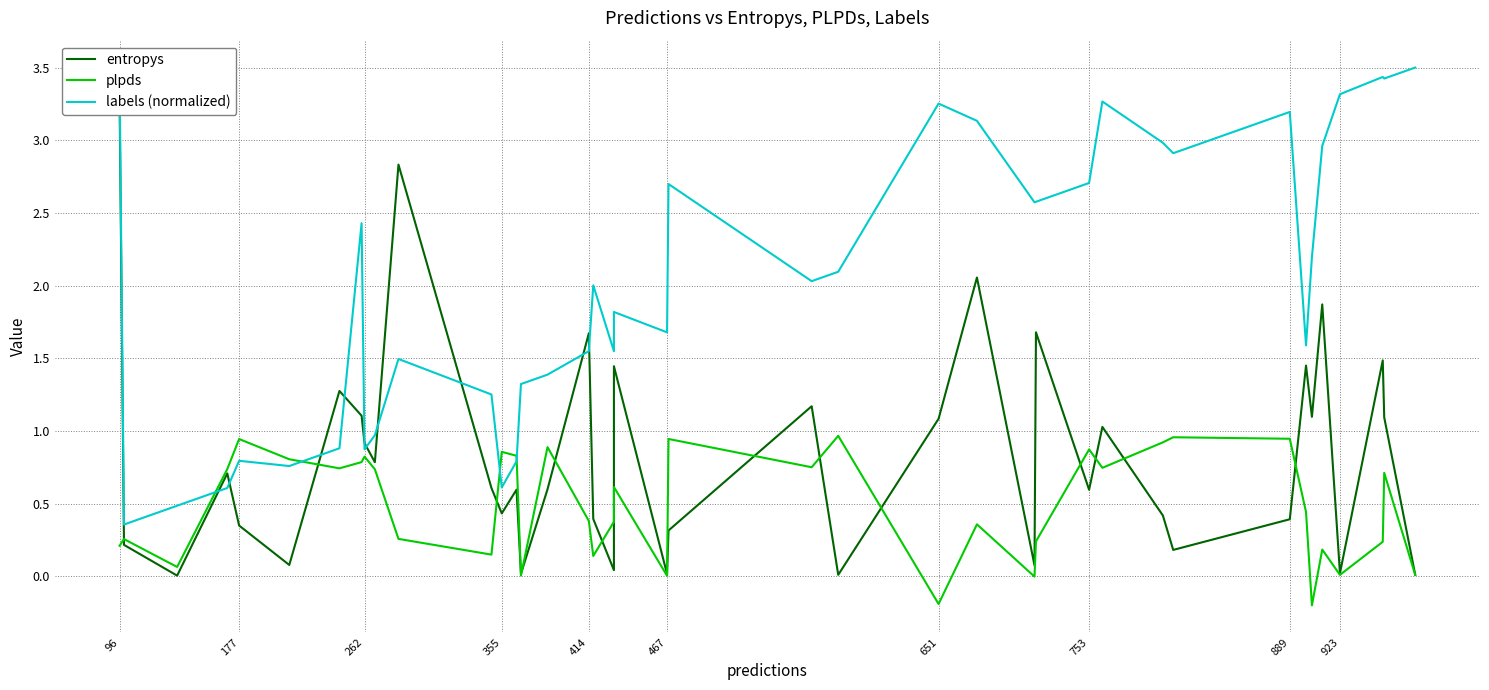

After their last crossing, which series has the higher values: entropys or plpds?

entropys